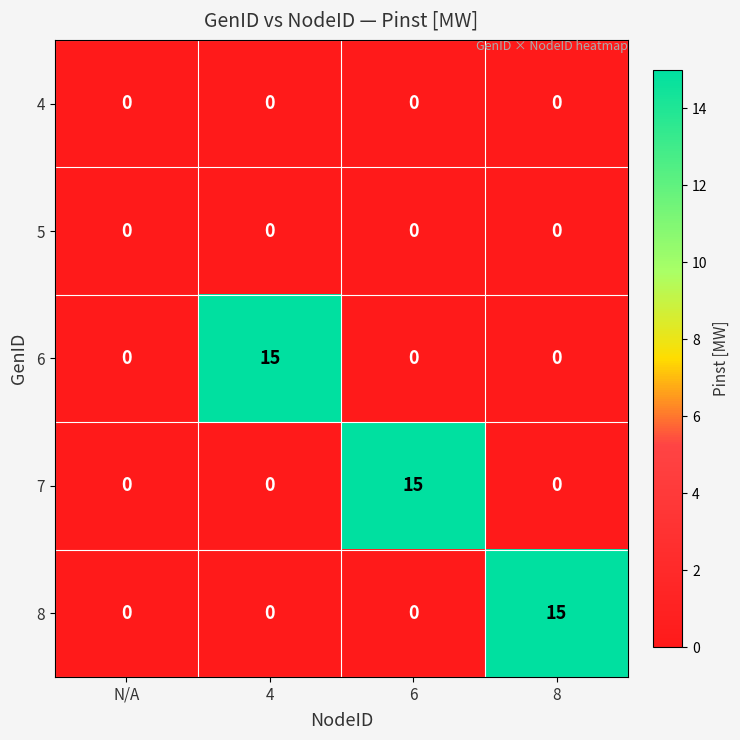

Is it true that 6 equals 0 at 6?

True